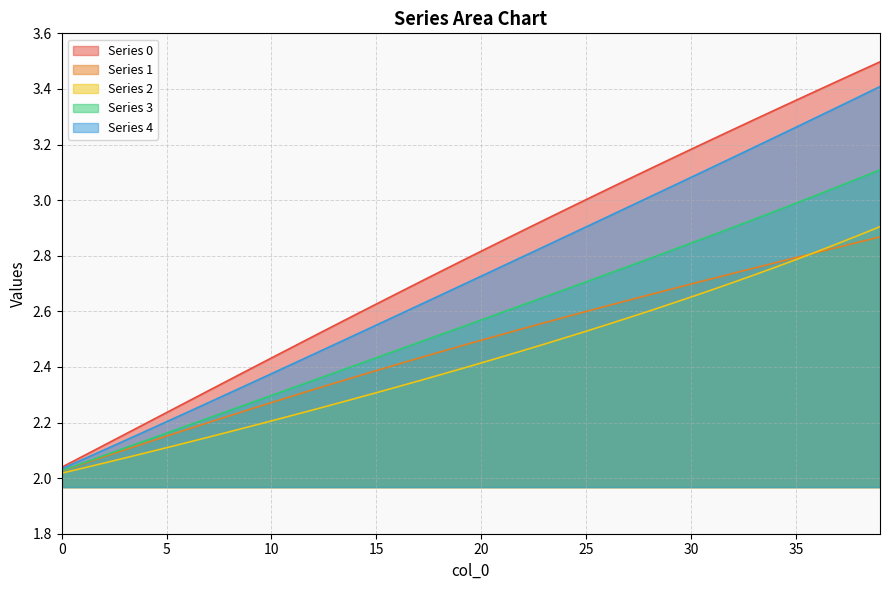

What is the highest value of the 4 series?

3.4